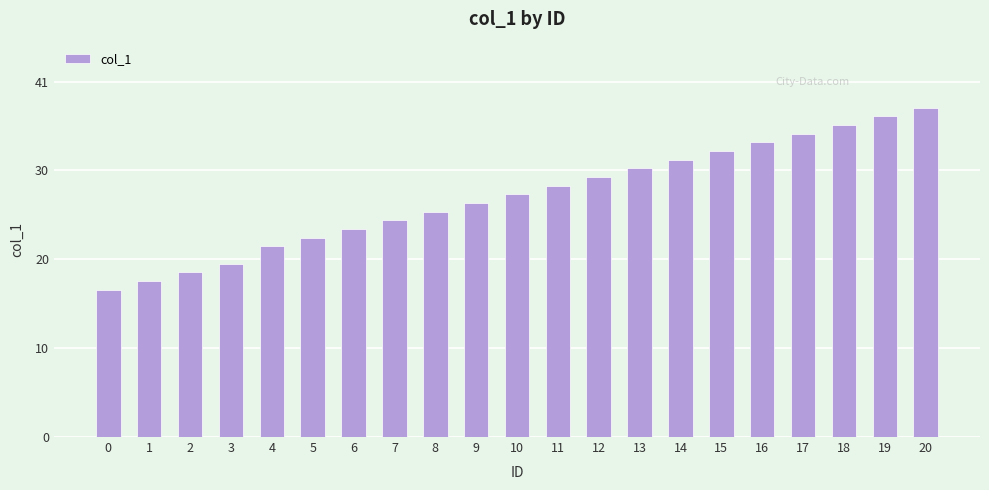

What value does the data have at 14, to the nearest 5?

30